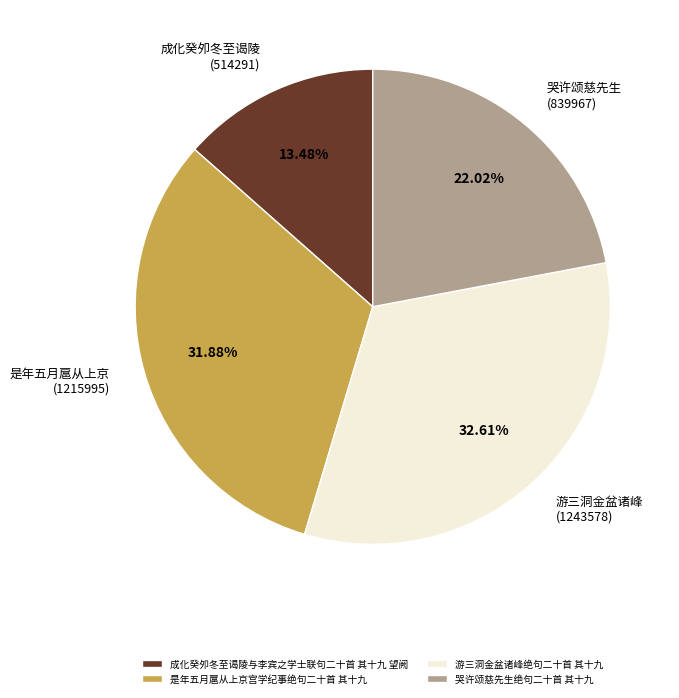

What percentage is the 是年五月扈从上京宫学纪事绝句二十首 其十九 slice, to the nearest percent?

32%